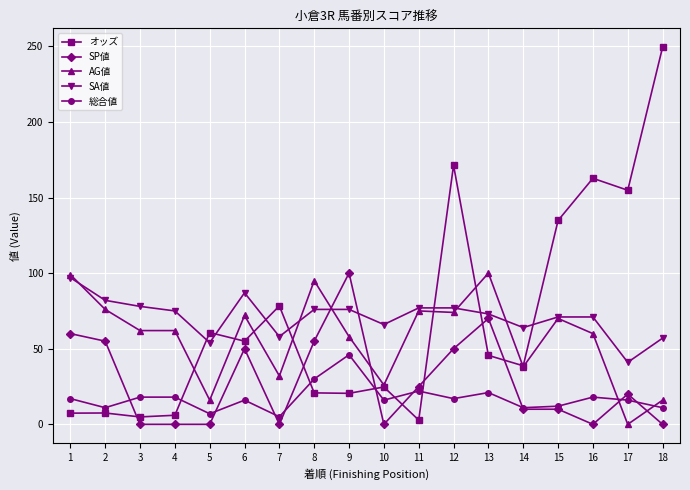

What value does the オッズ series have at 15?

134.8